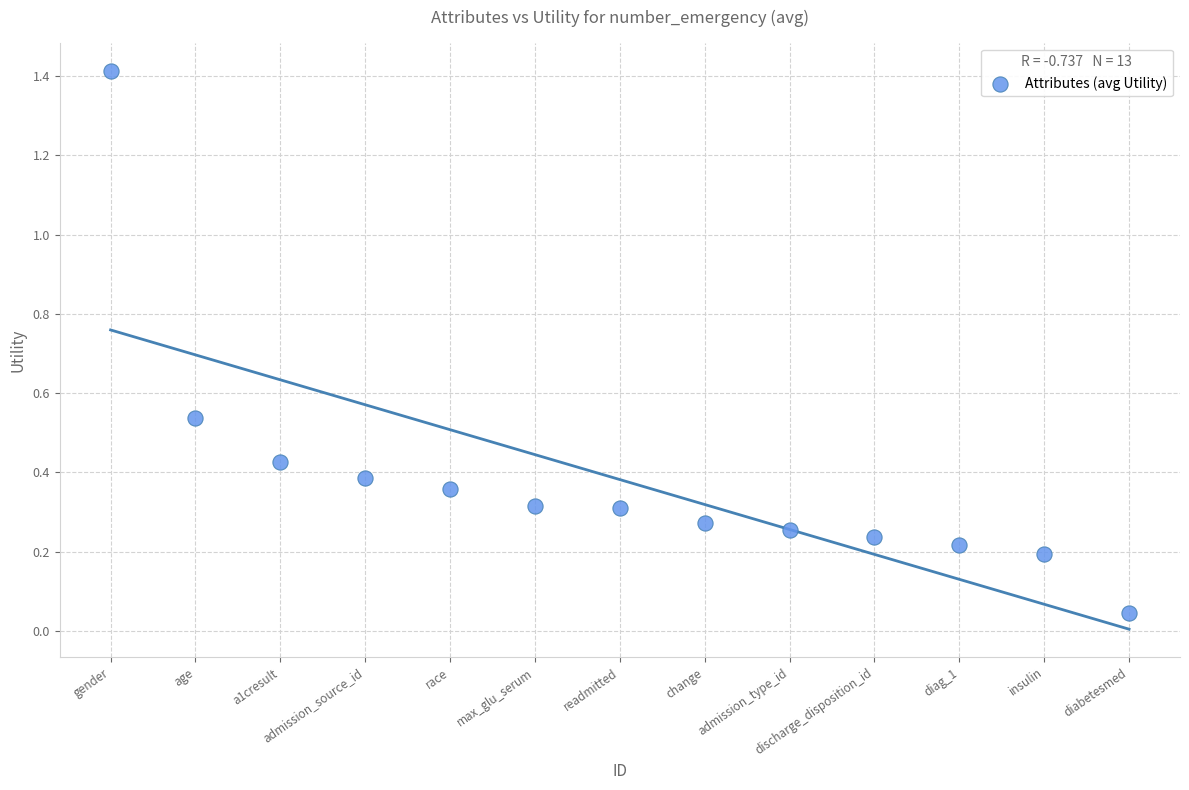

What is the range of X values (max minus min)?

12.0